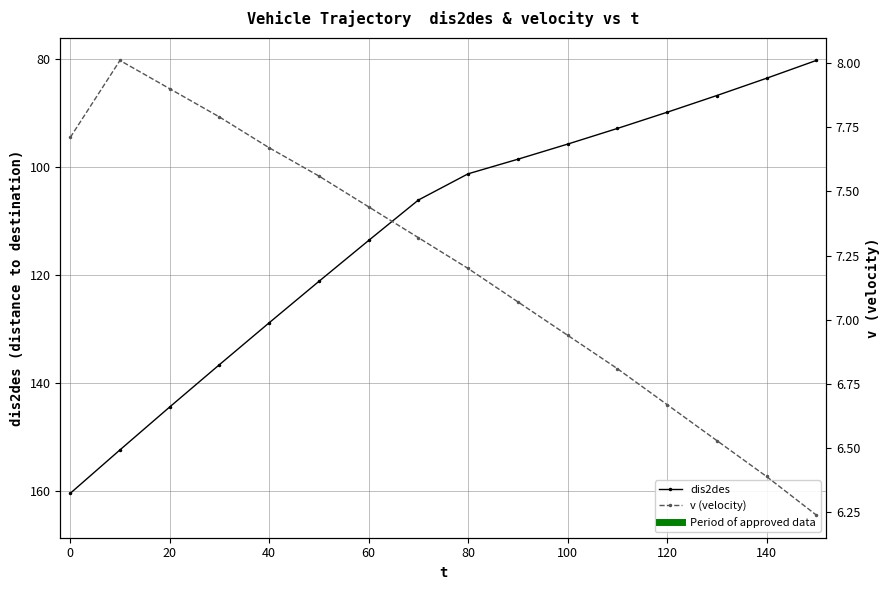

Which series has the widest spread of values?

dis2des